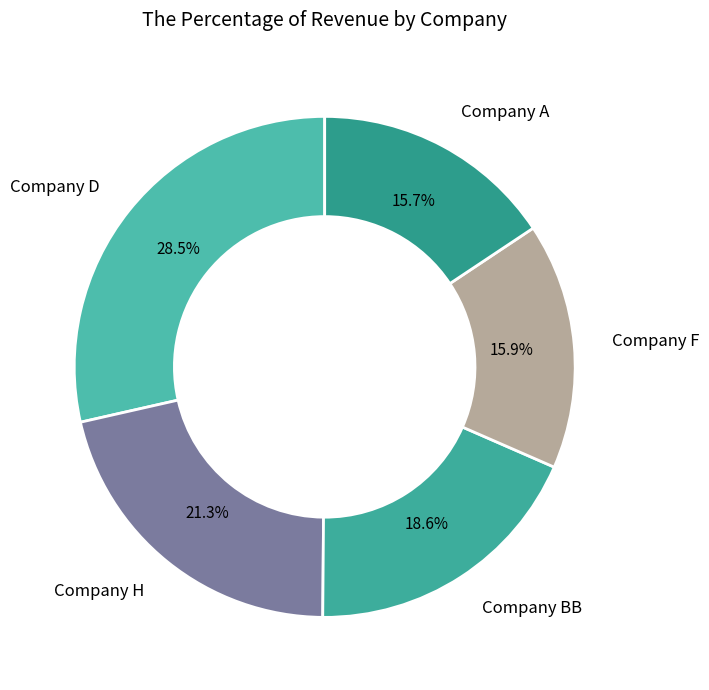

Which has a higher value, Company D or Company F?

Company D